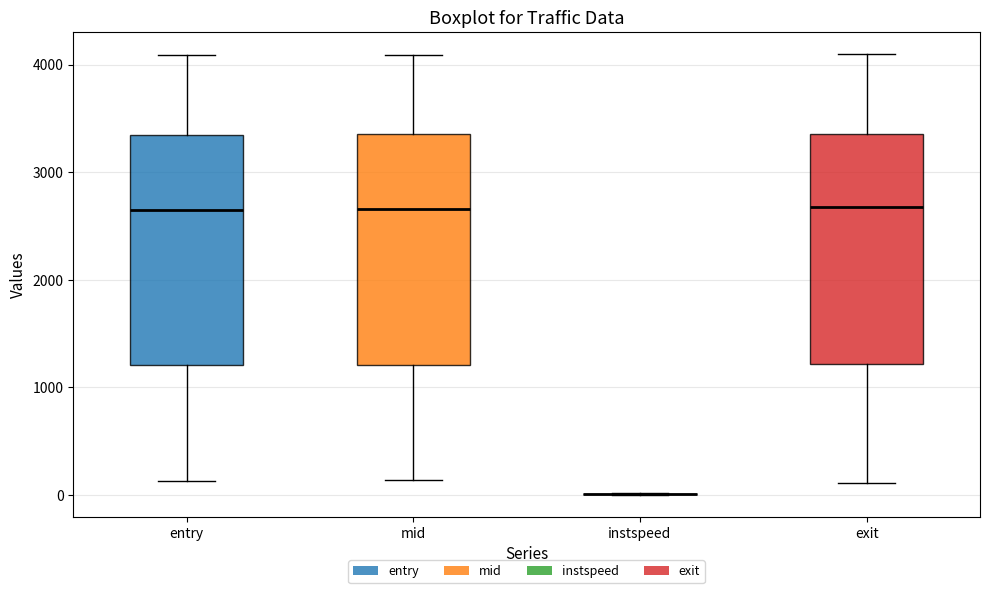

Reading left to right, read every box against the y-axis: the position of its median line, the range the box covers, and the ends of its whiskers. The values are not printed on the chart, so give them approximately, as read against the axis.

entry: median 2600, box 1200 to 3300, whiskers 100 to 4100
mid: median 2700, box 1200 to 3400, whiskers 100 to 4100
instspeed: box collapsed to a line at 0, whiskers 0 to 0
exit: median 2700, box 1200 to 3400, whiskers 100 to 4100